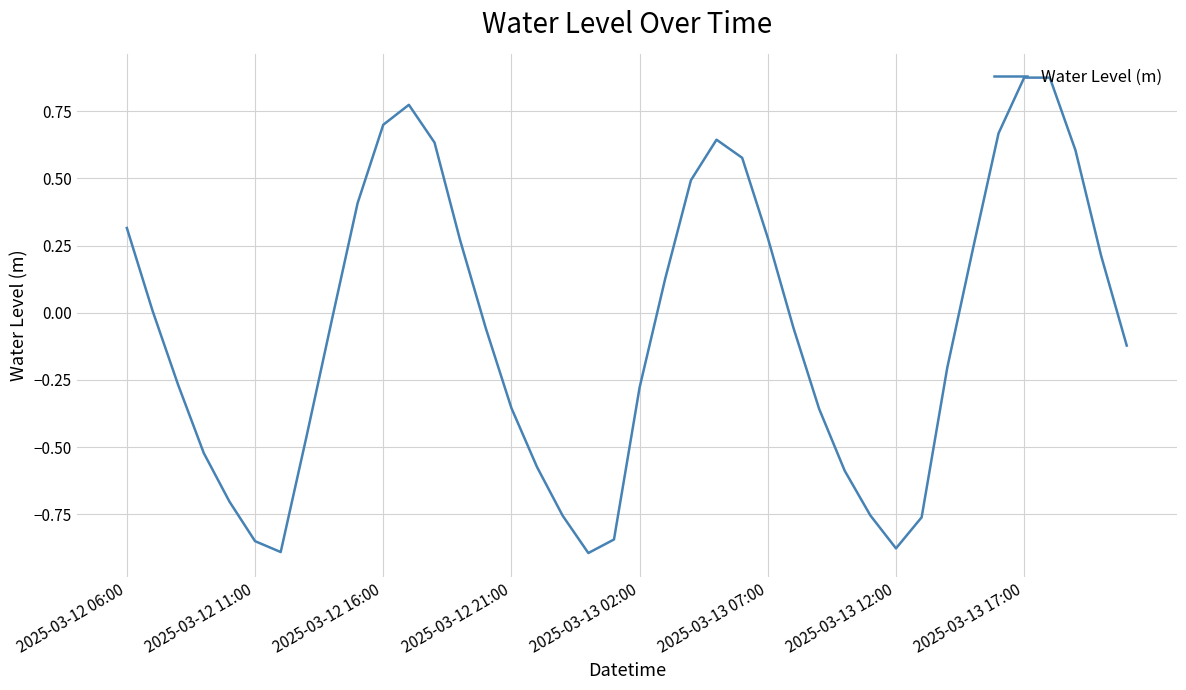

How many lines are shown in the chart?

1